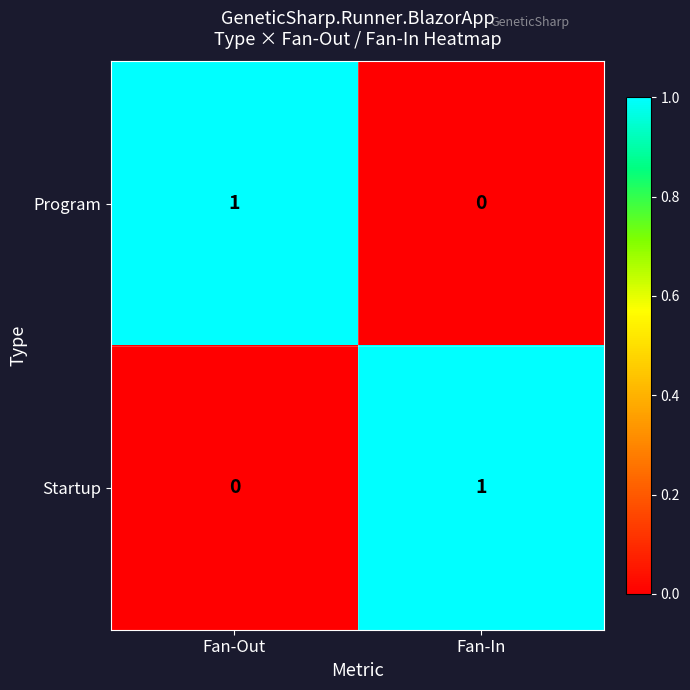

What is the greatest value displayed?

1